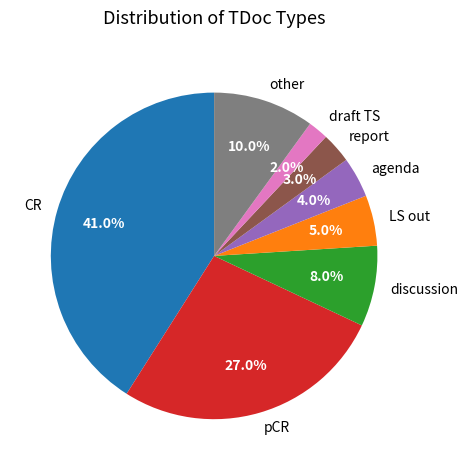

How many slices are in this pie chart?

8